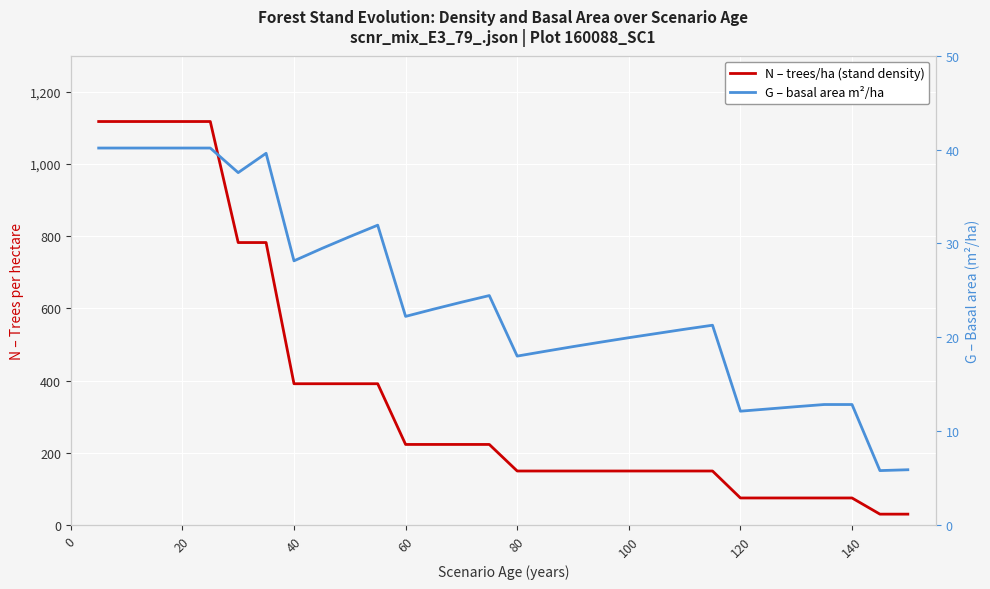

Rank the series by their maximum value, from lowest to highest.

G – basal area m²/ha, N – trees/ha (stand density)